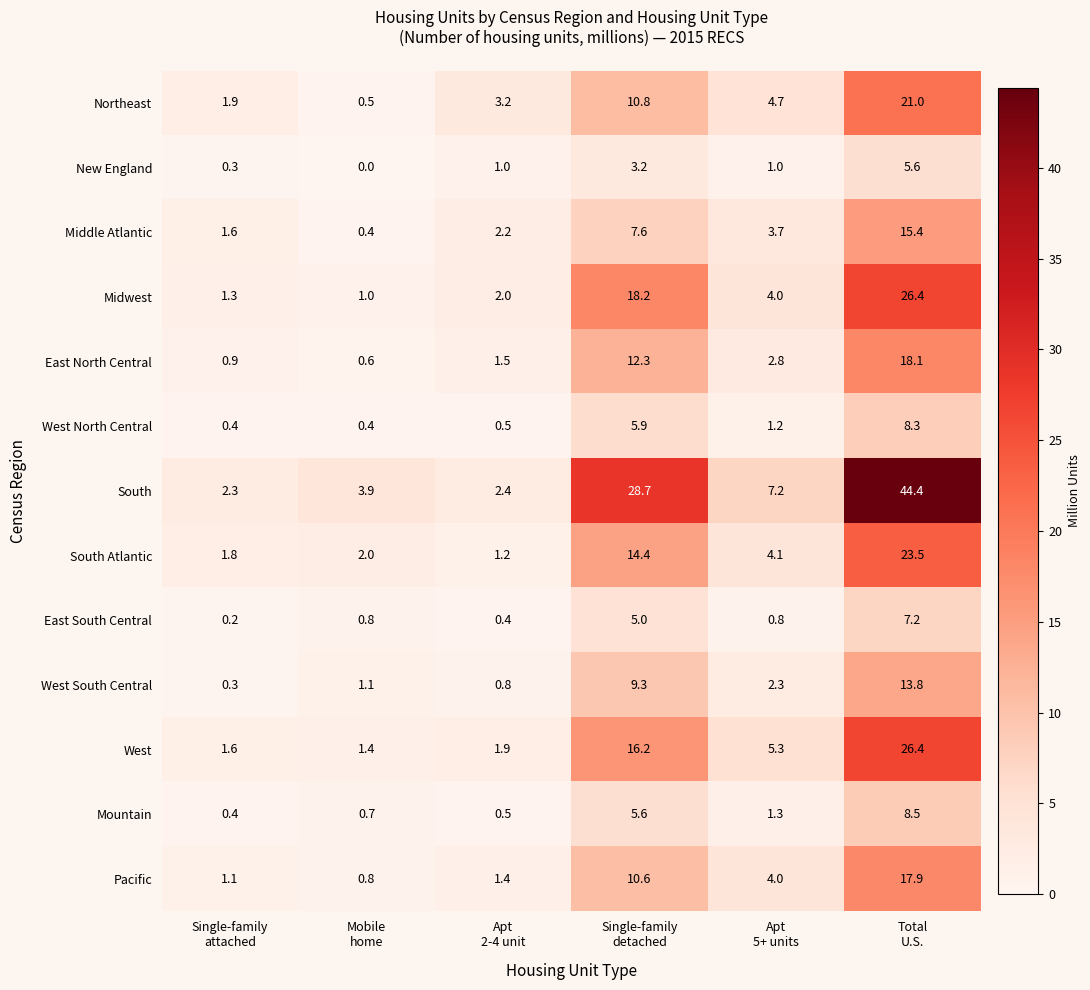

What is the difference between the highest and lowest values at Apt
5+ units?

6.4